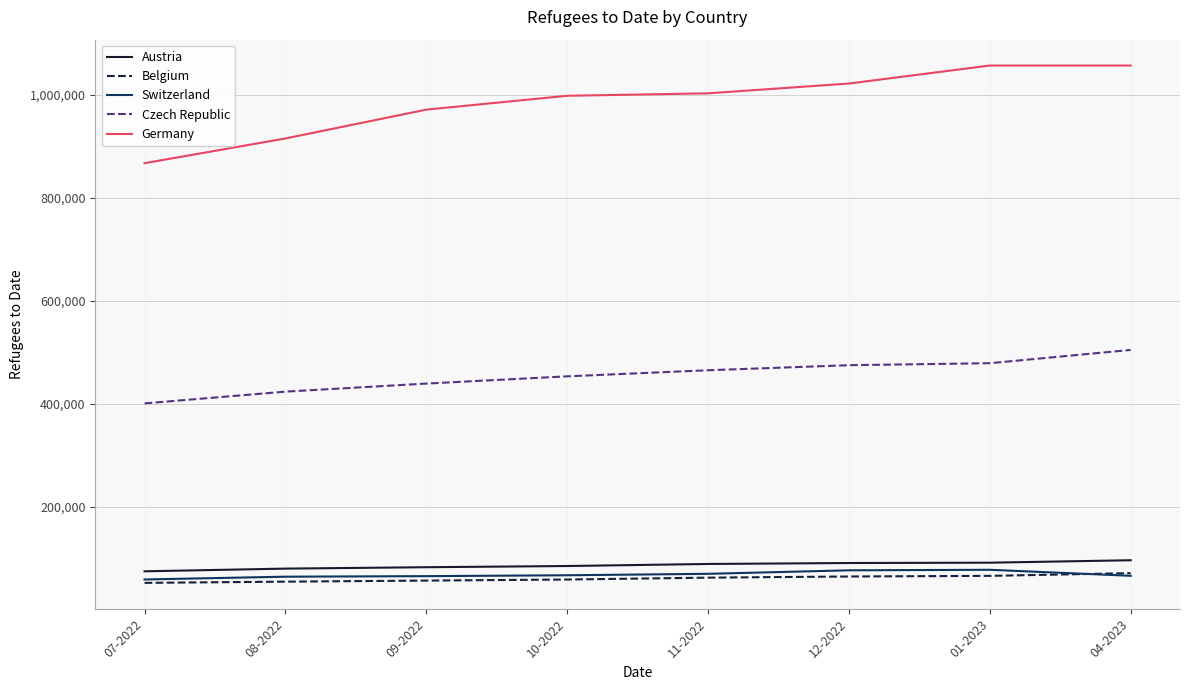

Is the value of Germany at 07-2022 greater than the value of Belgium at 01-2023?

Yes